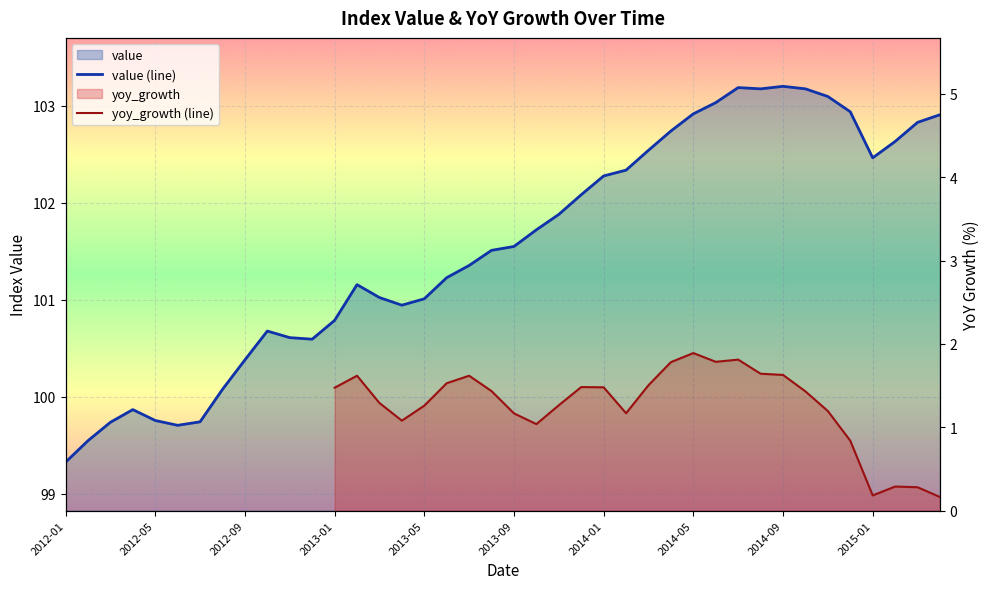

How many interior local valleys (lower than both neighbors) does the data have?

5